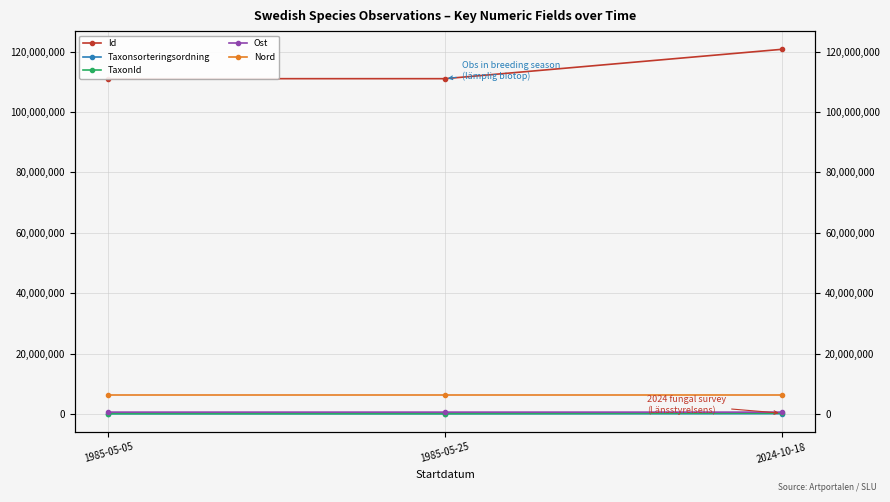

What is the difference between the TaxonId values at 1985-05-05 and 2024-10-18?

146262